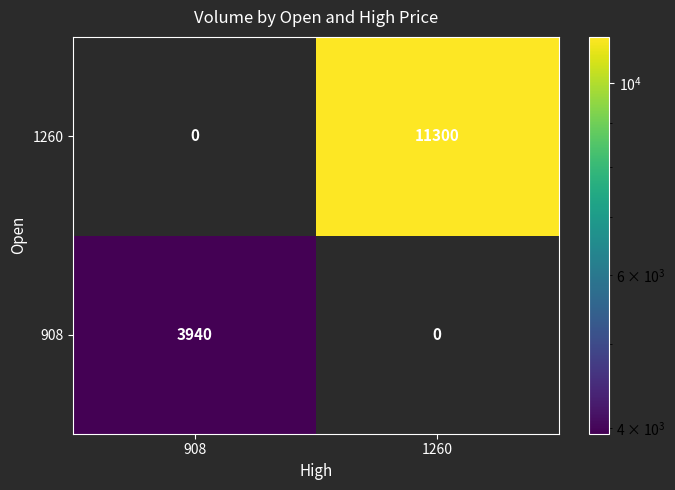

How many values in the 1260 series are below 11300?

1